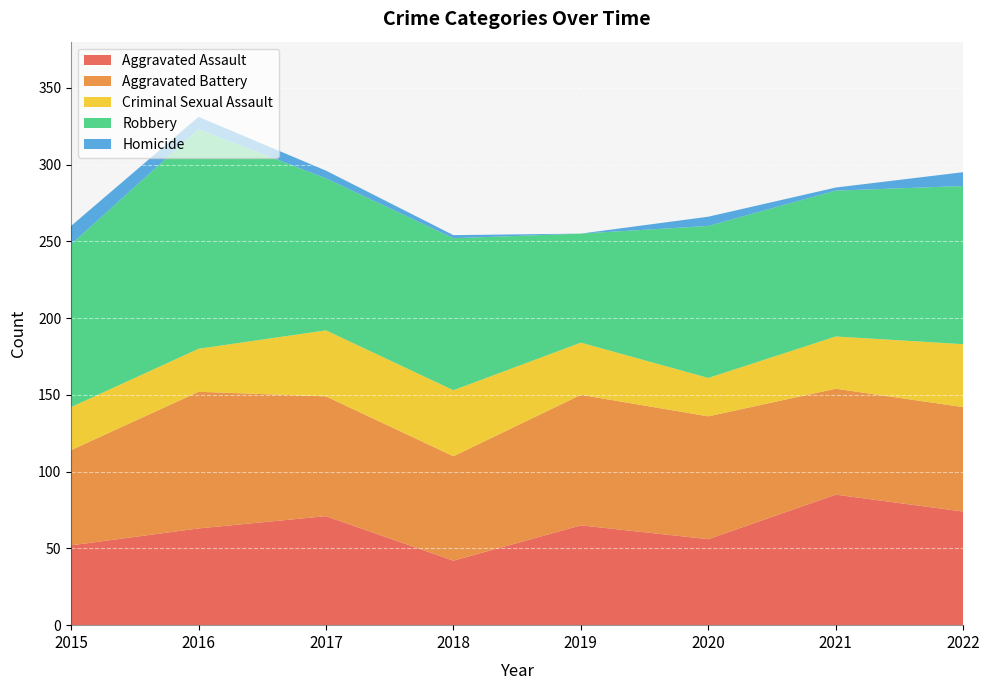

Reading left to right, what are all the values shown in this chart?

Aggravated Assault: 52	63	71	42	65	56	85	74
Aggravated Battery: 62	89	78	68	85	80	69	68
Criminal Sexual Assault: 28	28	43	43	34	25	34	41
Robbery: 106	143	99	99	71	99	95	103
Homicide: 12	8	5	2	0	6	2	9